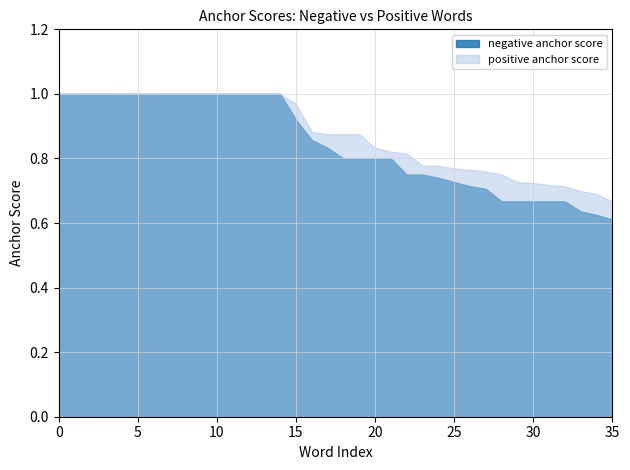

What is the average value of the negative anchor score series?

0.8